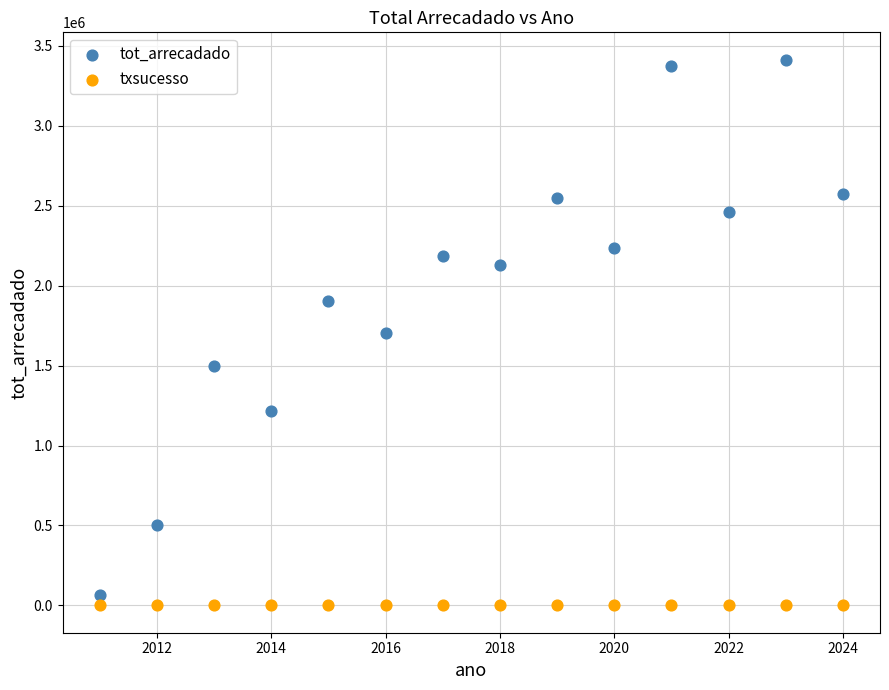

Which series reaches the minimum Y coordinate?

txsucesso